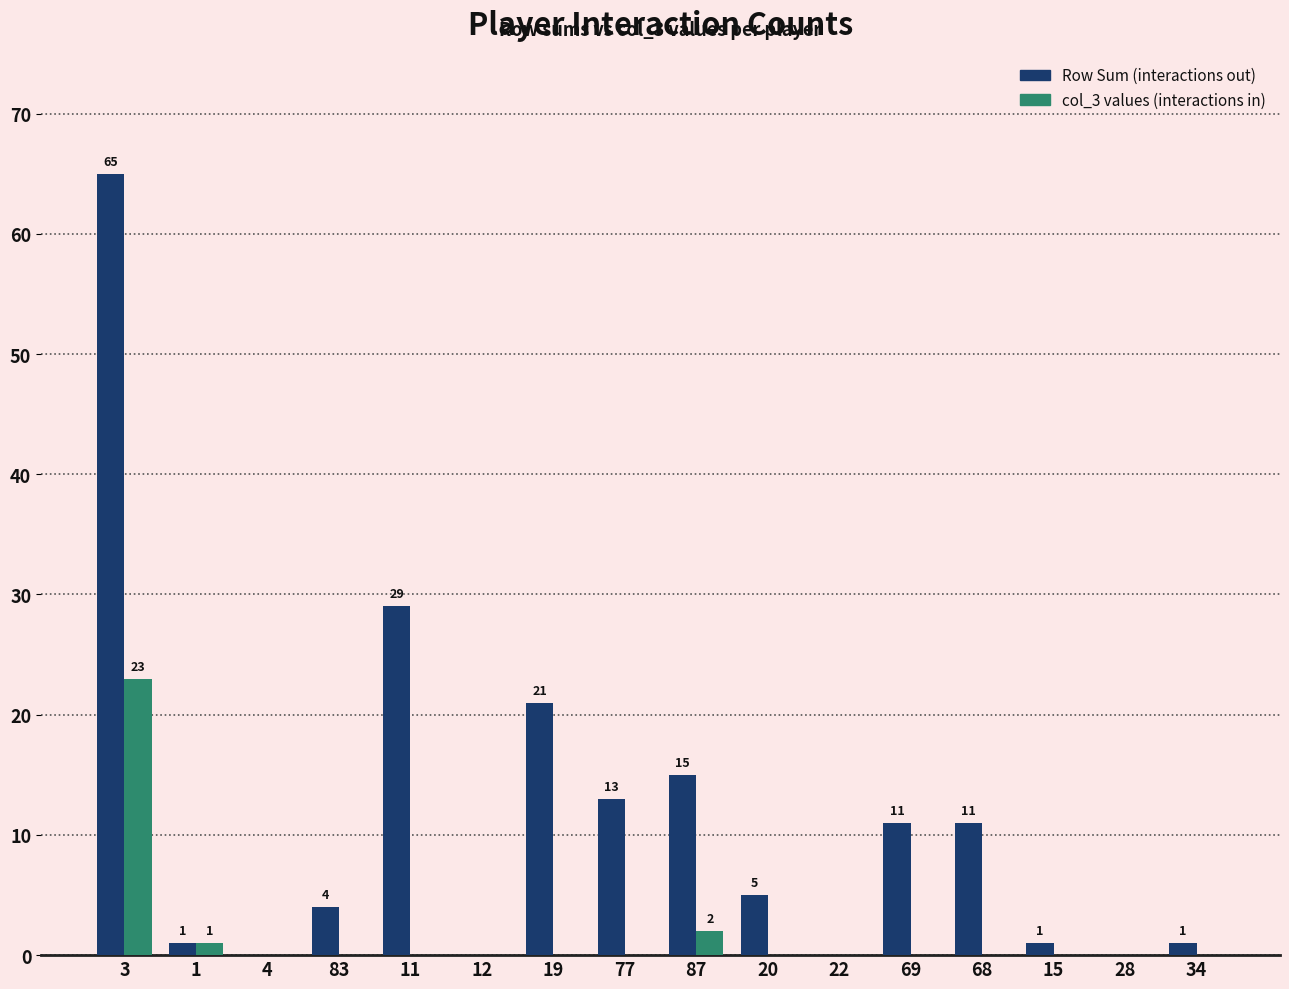

How many distinct data groups are displayed?

2